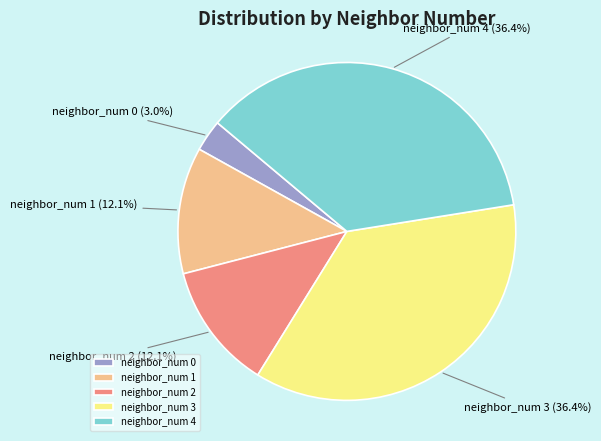

True or false: neighbor_num 4 accounts for 45% of the total.

False